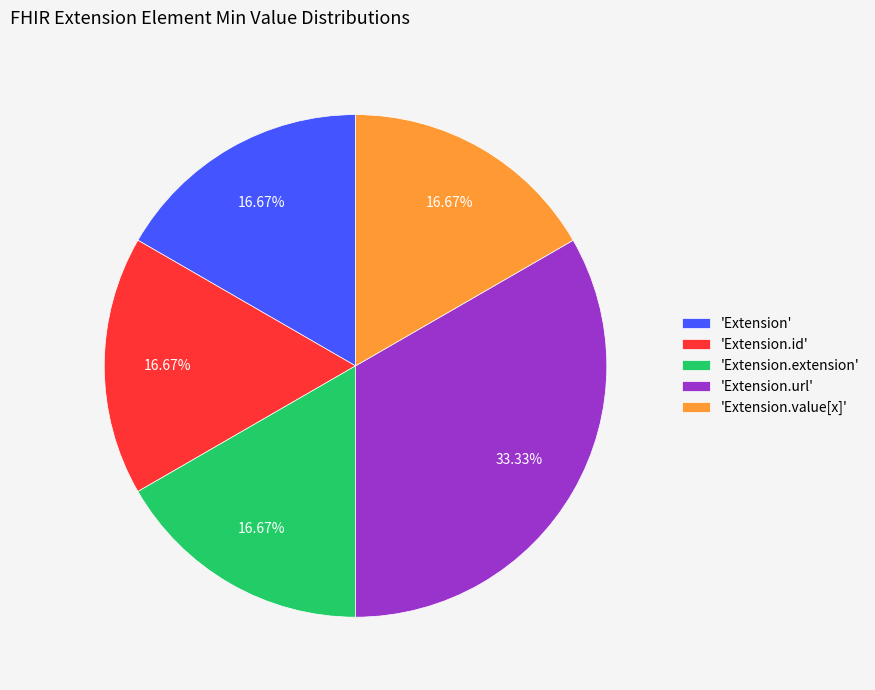

Which slice is the largest?

'Extension.url'